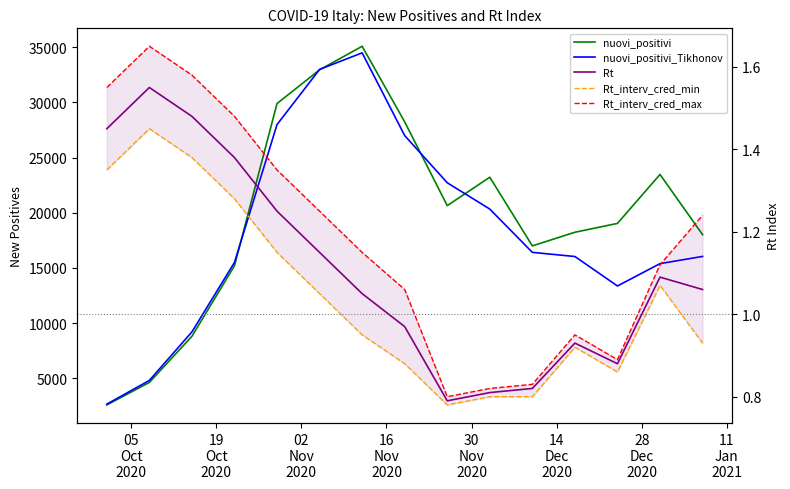

At which label does Rt_interv_cred_min reach its peak?

19
Oct
2020